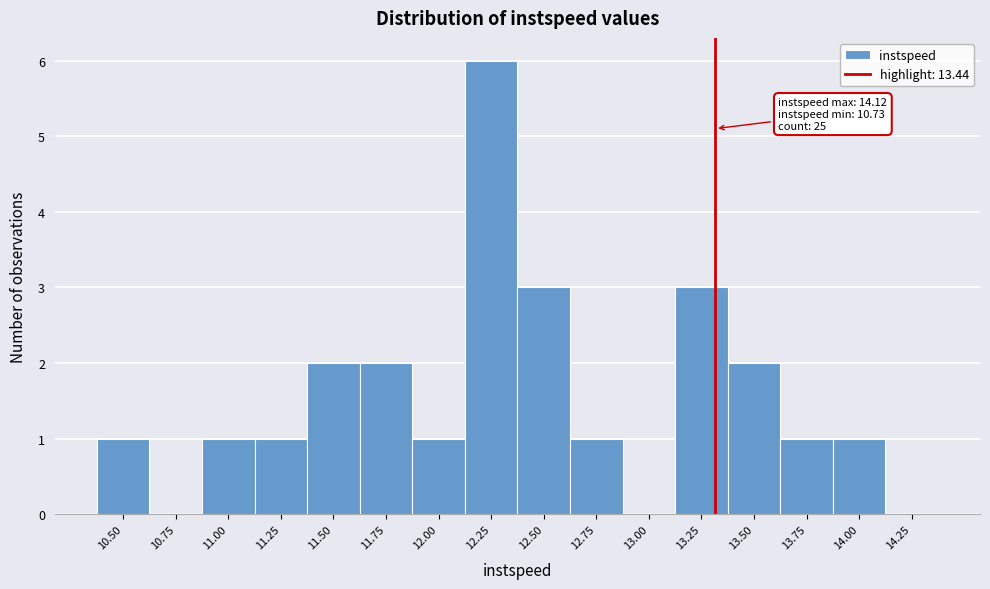

Reading right to left, extract all data points from this chart.

14.25=0	14.00=1	13.75=1	13.50=2	13.25=3	13.00=0	12.75=1	12.50=3	12.25=6	12.00=1	11.75=2	11.50=2	11.25=1	11.00=1	10.75=0	10.50=1